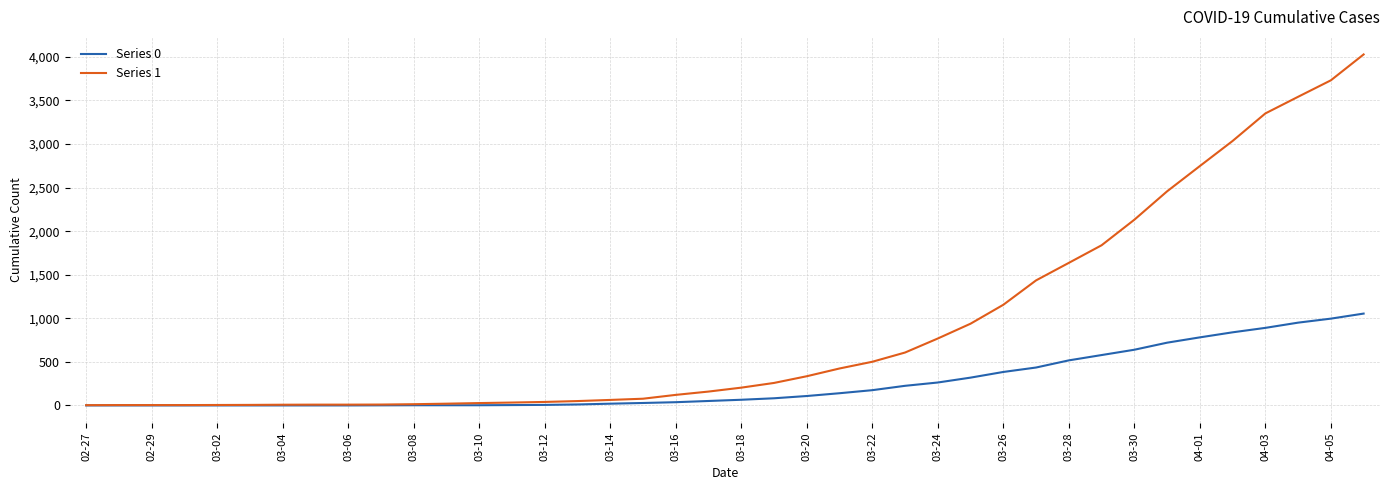

List the series in order of their overall mean, lowest first.

Series 0, Series 1